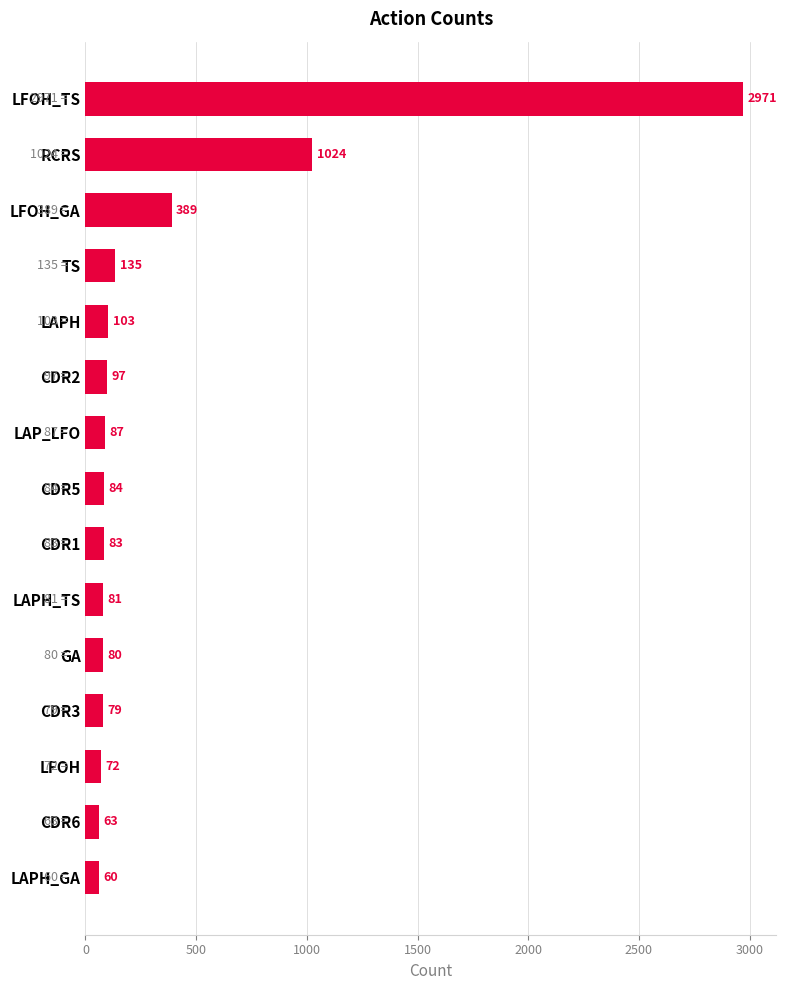

How many data points are less than 84?

7